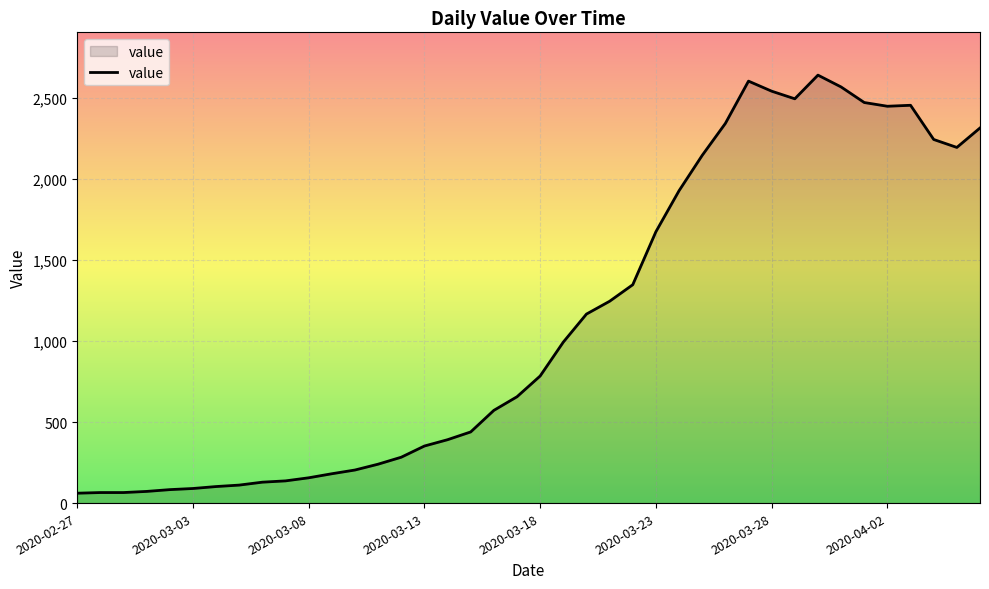

What is the average value?

1125